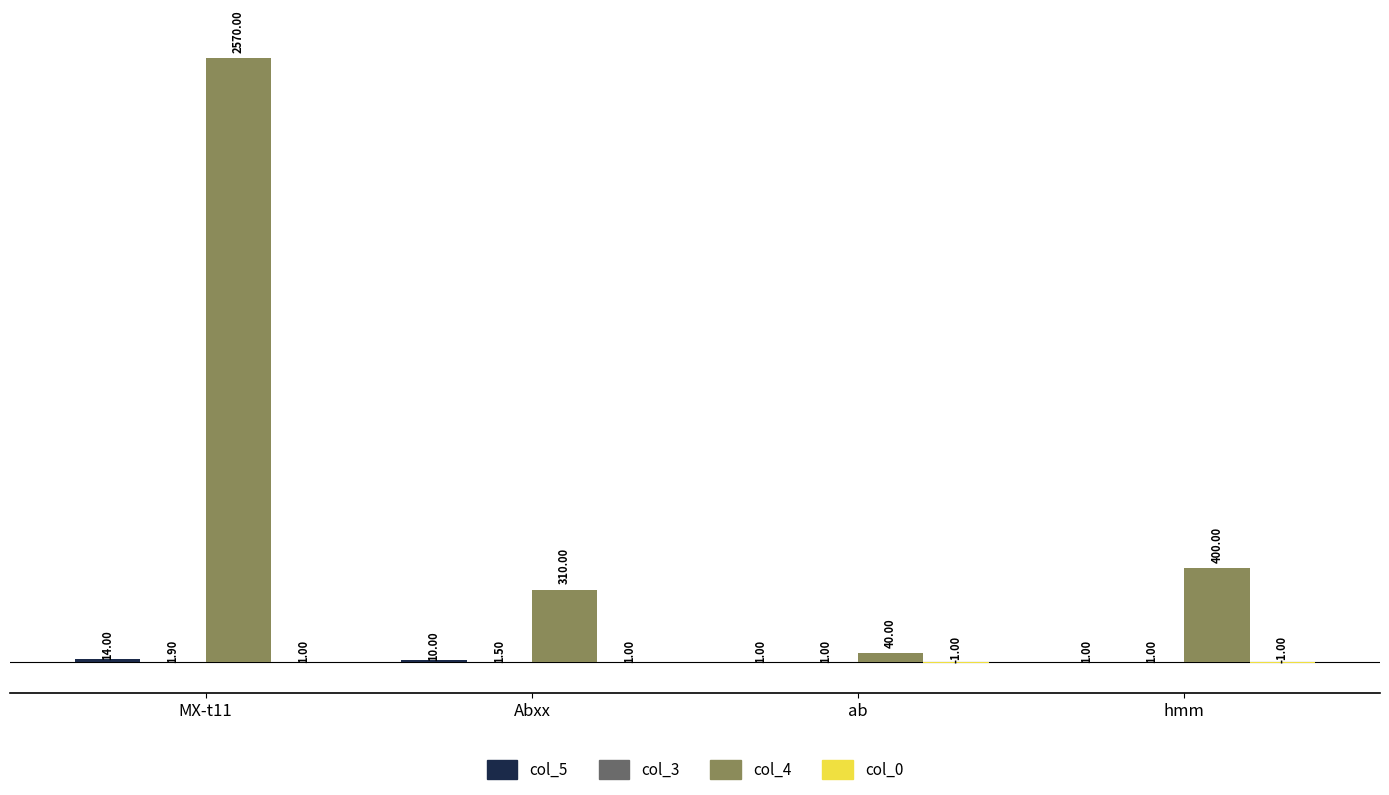

What is the total value across all series at MX-t11?

2586.9